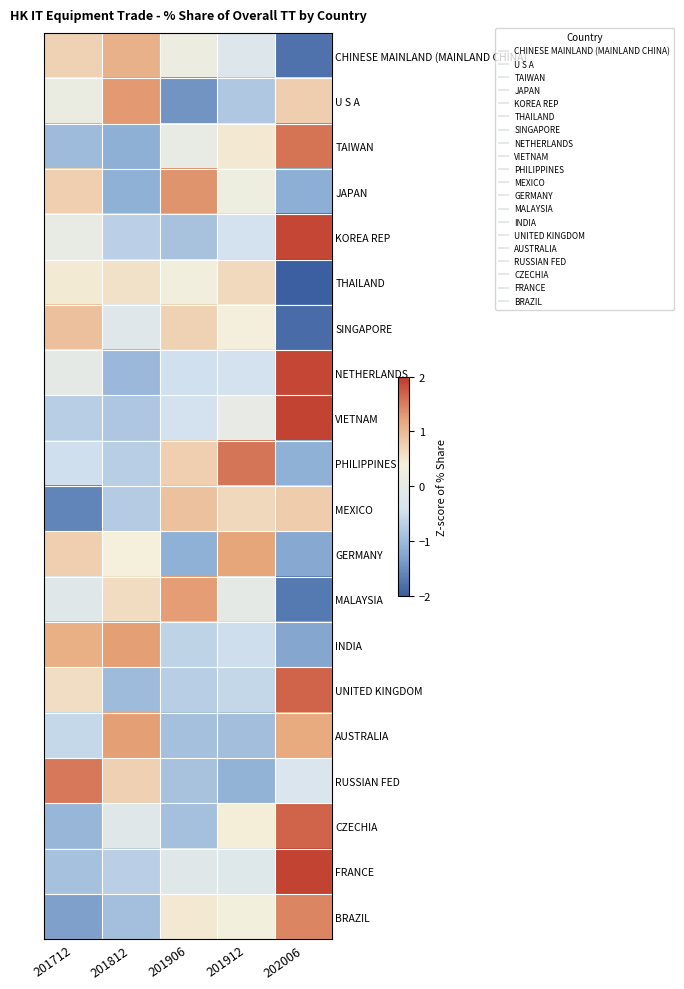

How many distinct data groups are displayed?

20